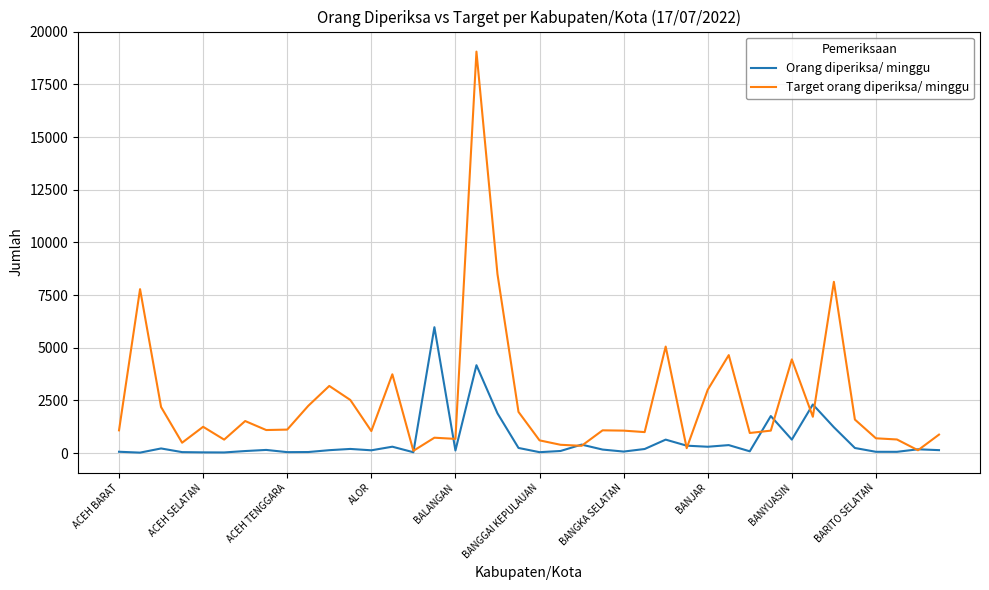

Rank the series by their average value, from highest to lowest.

Target orang diperiksa/ minggu, Orang diperiksa/ minggu